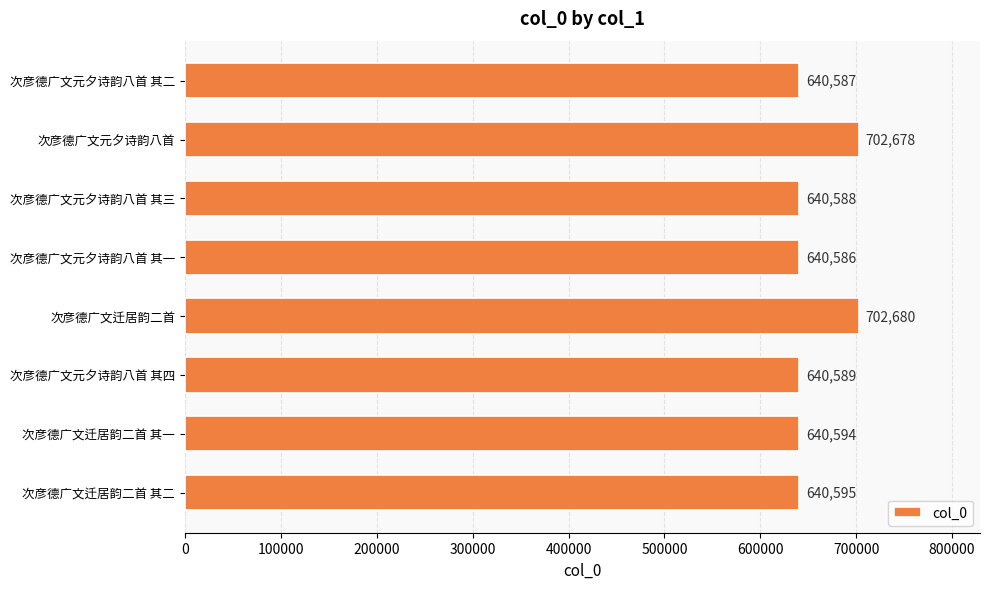

What is the approximate value at 次彦德广文迁居韵二首, to the nearest 50?

702700